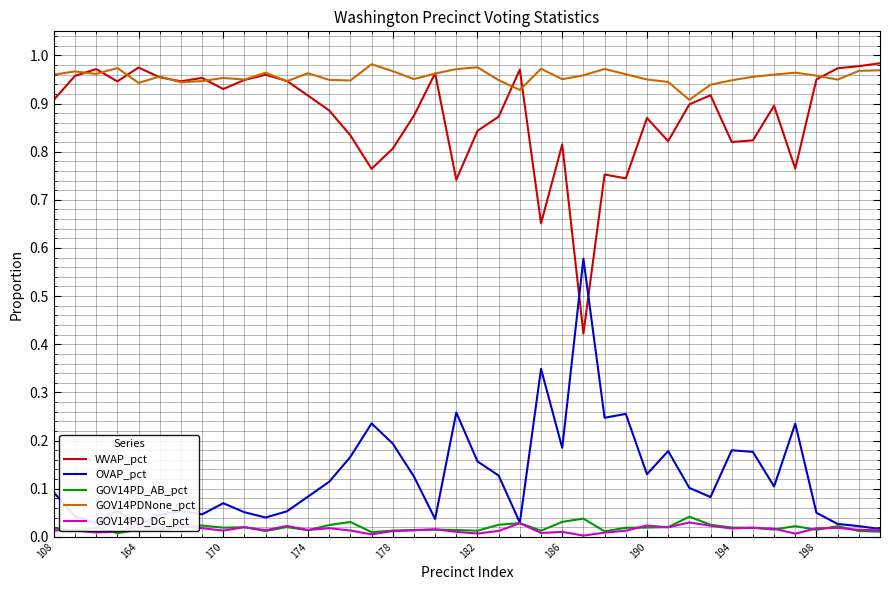

True or false: OVAP_pct and WVAP_pct cross at least once.

True